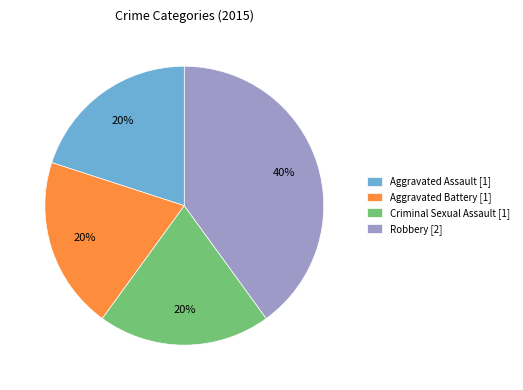

To the nearest percent, what is the average slice percentage?

25%